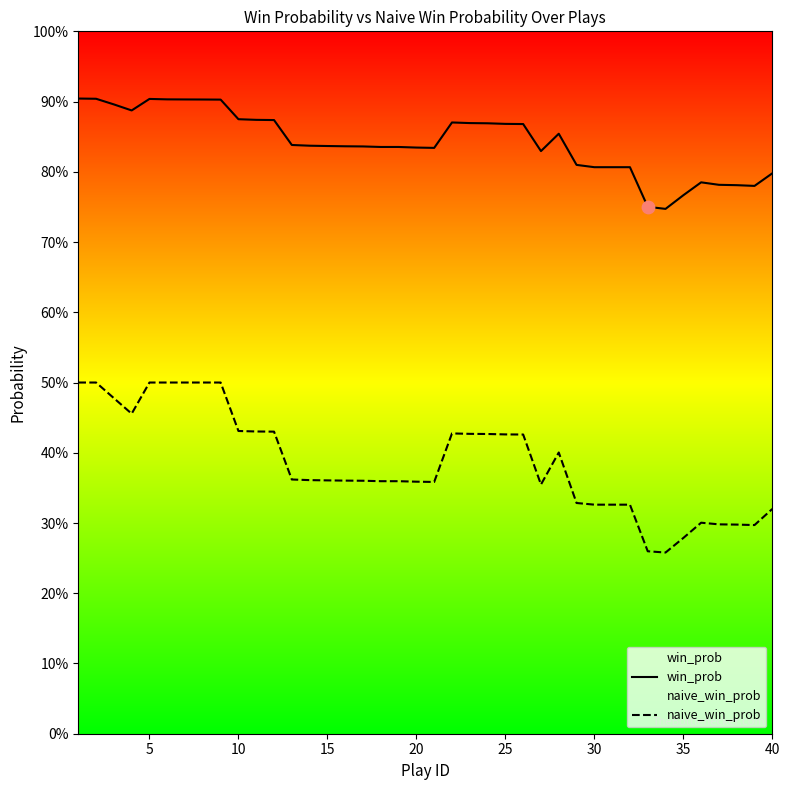

Is the value of naive_win_prob at 40 greater than the value of win_prob at 36?

No